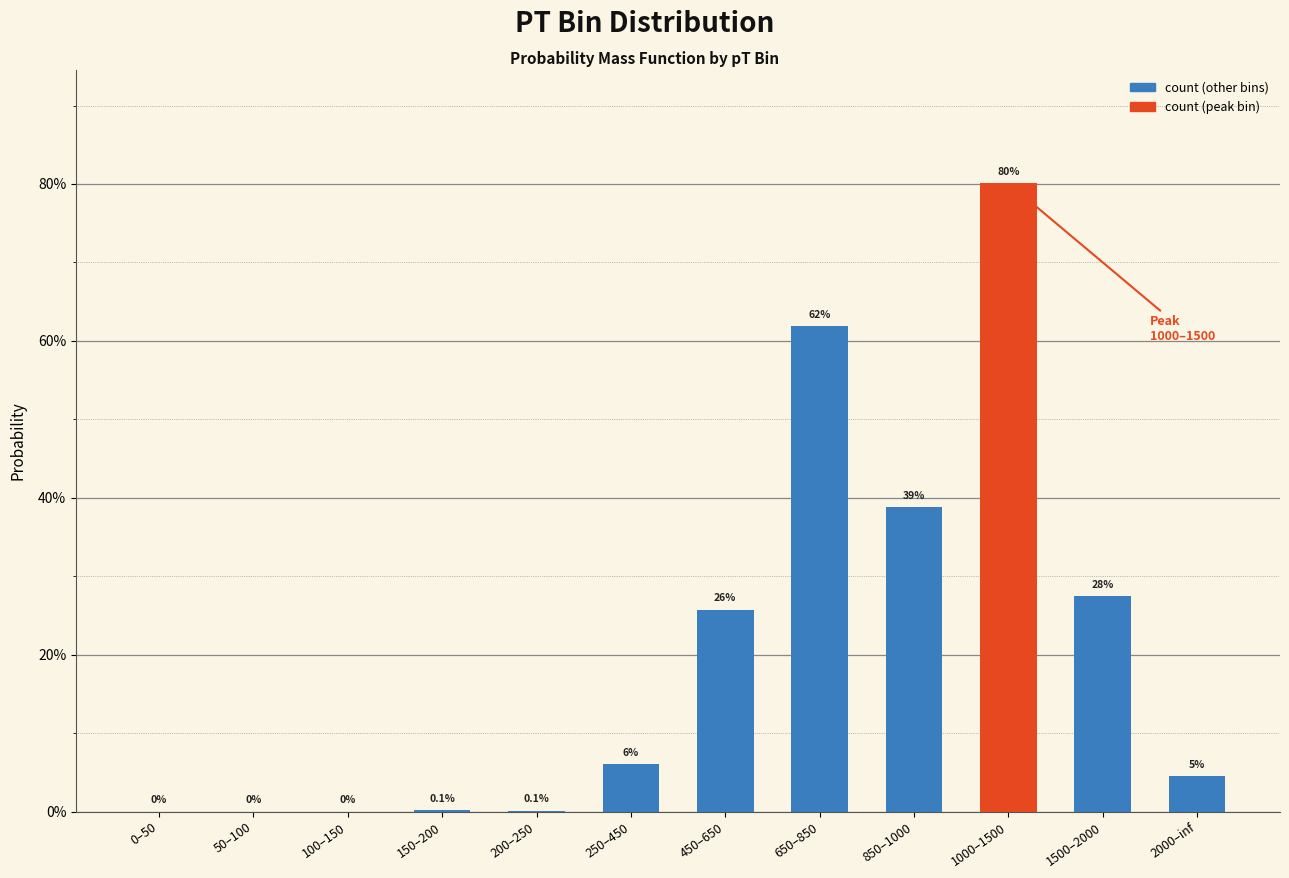

The chart shows a value of 0.0 at 200–250. True or false?

False